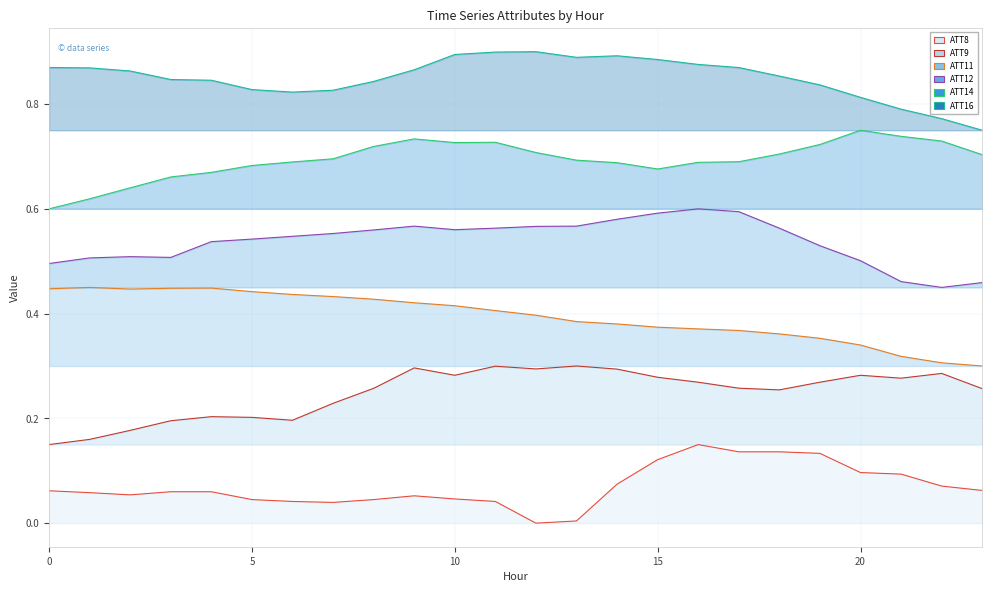

At which category does the chart reach its peak across all series?

12